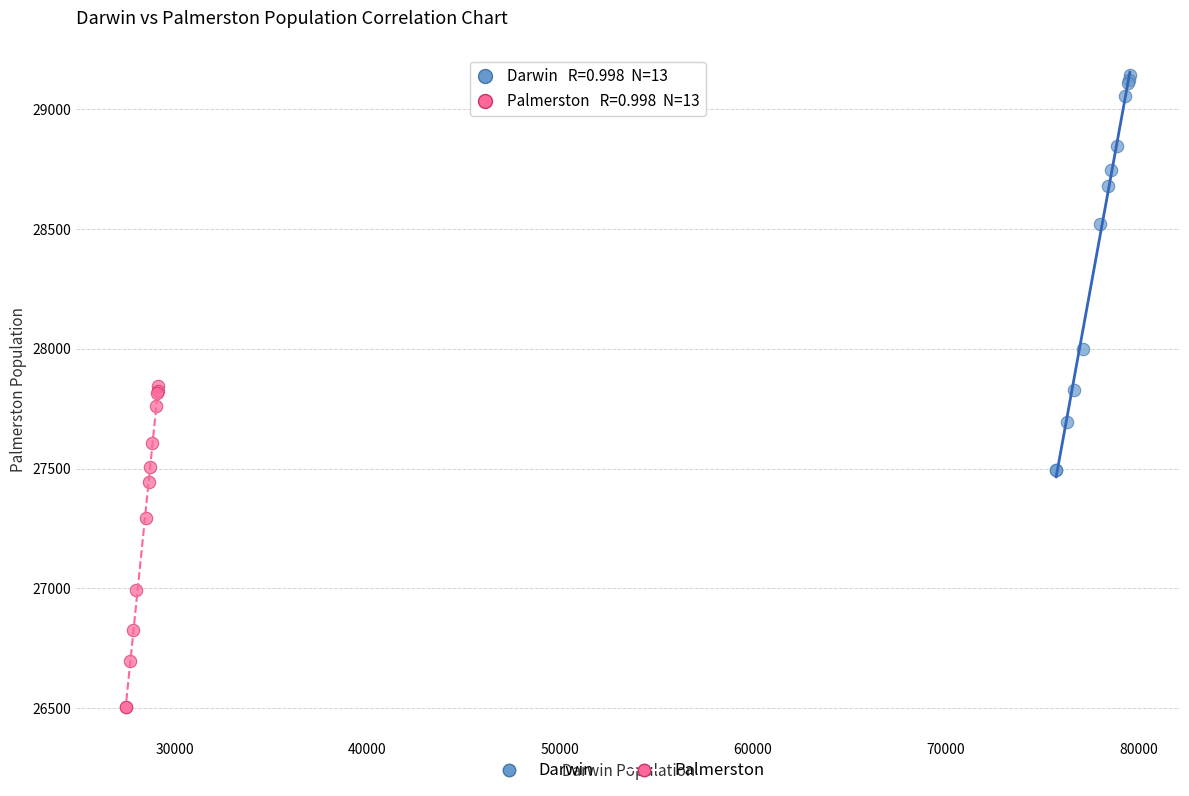

Which series contains the highest Y value?

Darwin